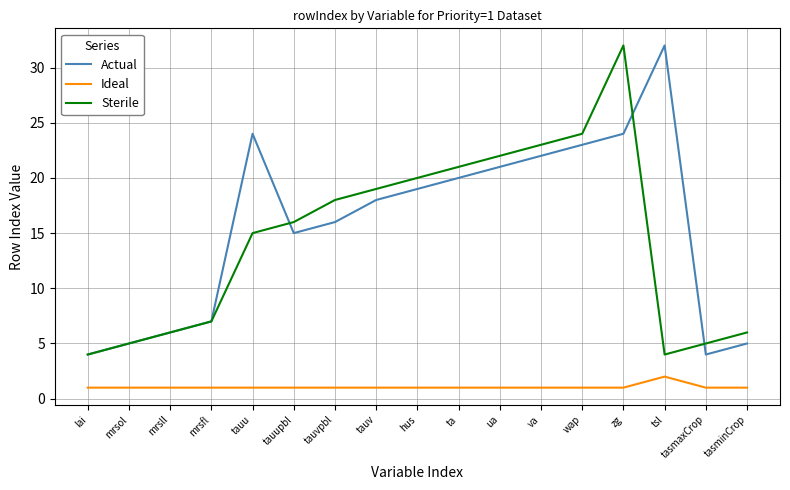

What is the difference between the highest and lowest values at zg?

31